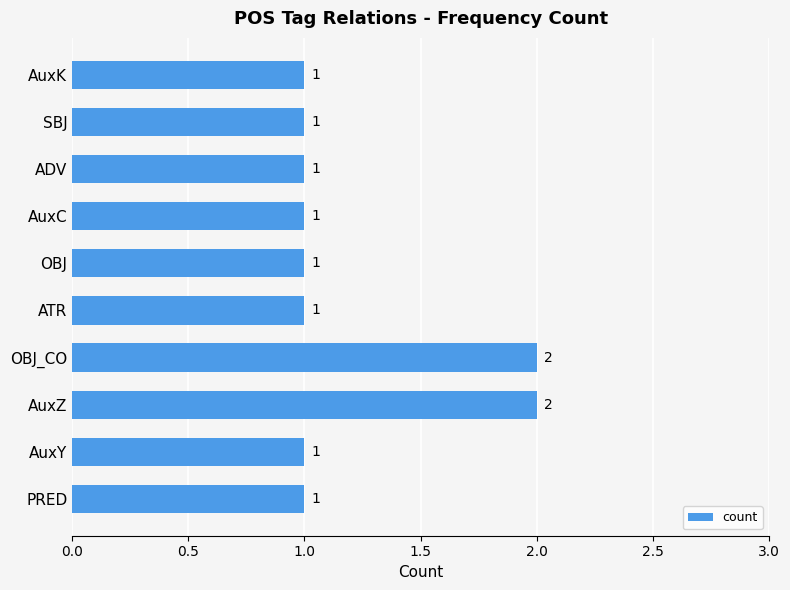

What is the sum of all values?

12